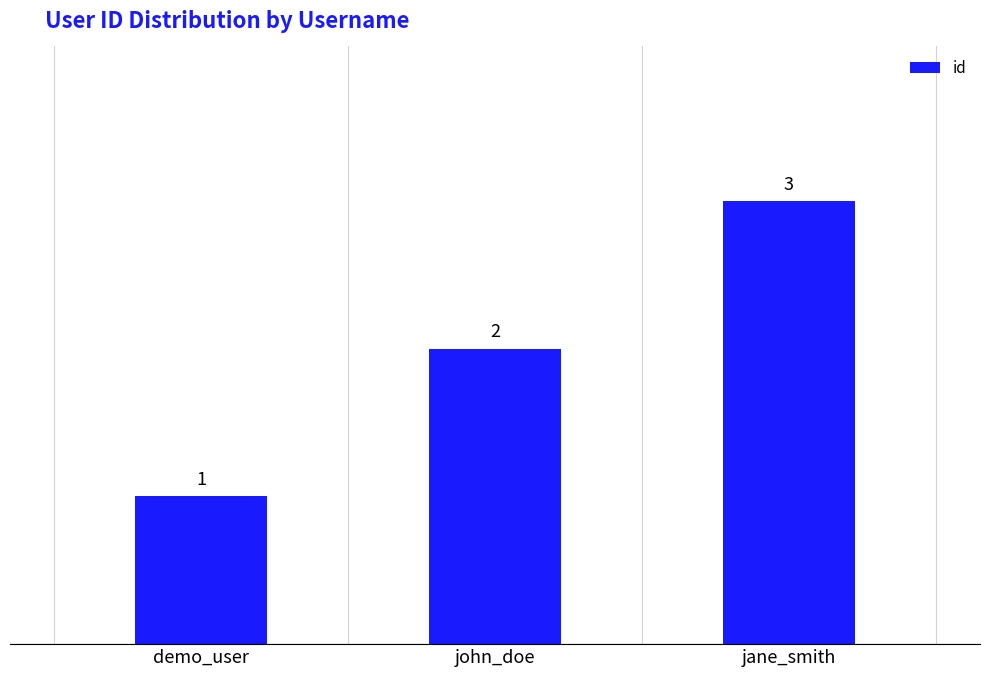

What is the approximate value at demo_user?

1